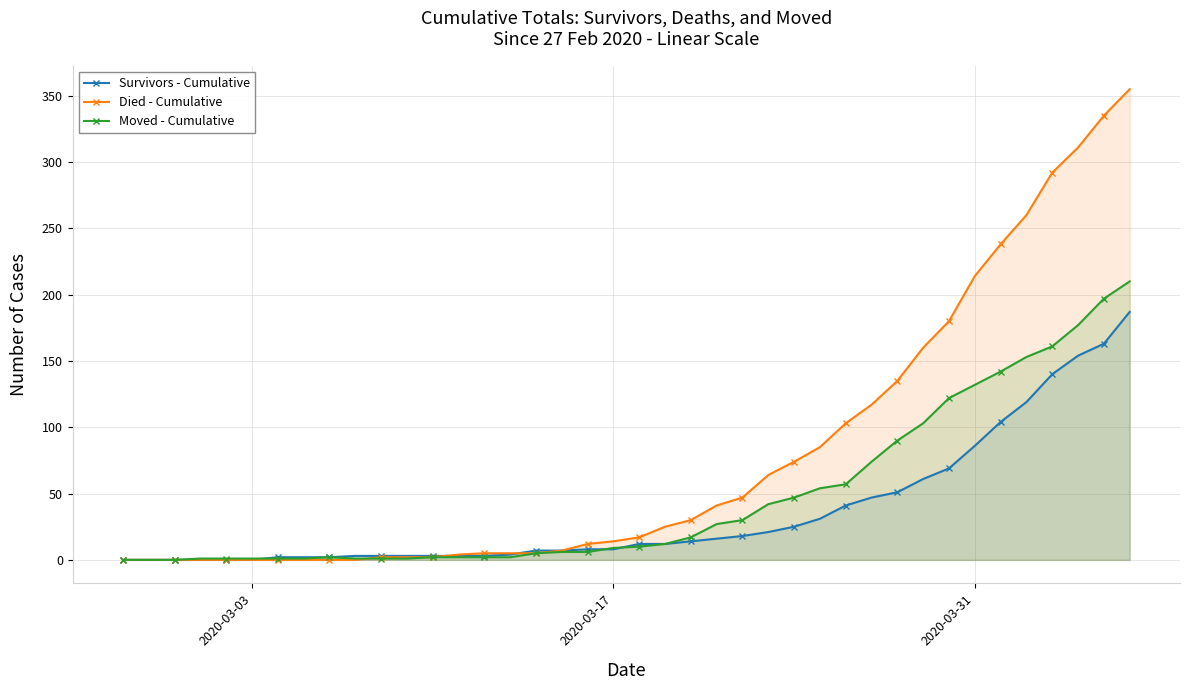

At how many categories does at least one series exceed 112?

11